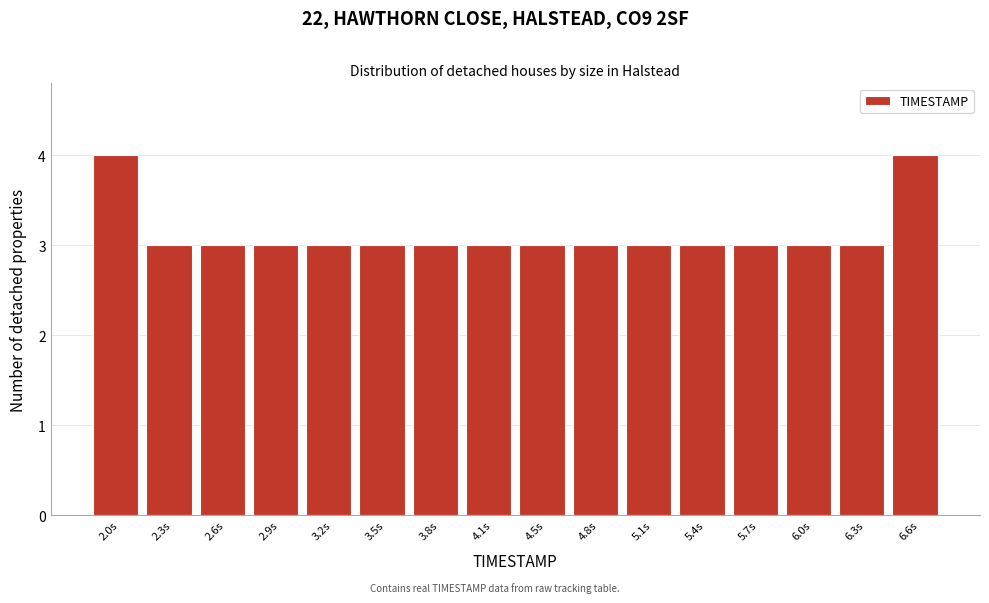

Reading left to right, list all the values displayed in this chart.

2.0s=4	2.3s=3	2.6s=3	2.9s=3	3.2s=3	3.5s=3	3.8s=3	4.1s=3	4.5s=3	4.8s=3	5.1s=3	5.4s=3	5.7s=3	6.0s=3	6.3s=3	6.6s=4